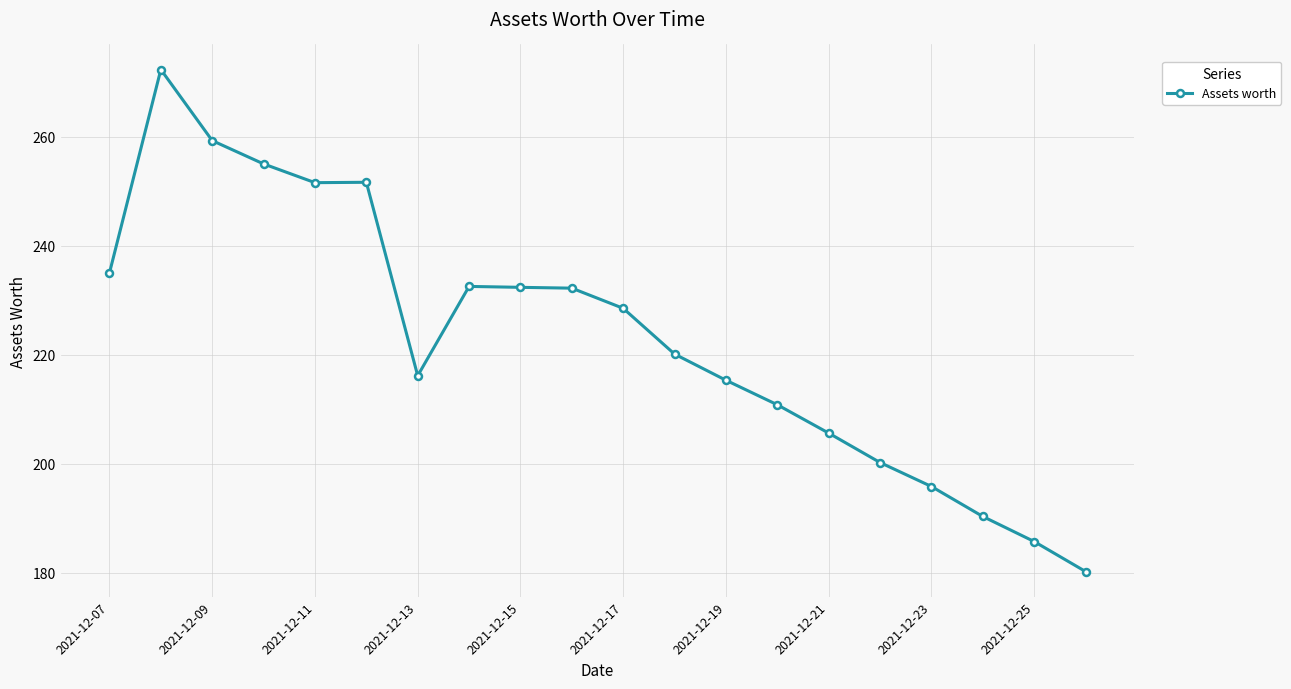

What is the value of the 15th point from the left?

205.6